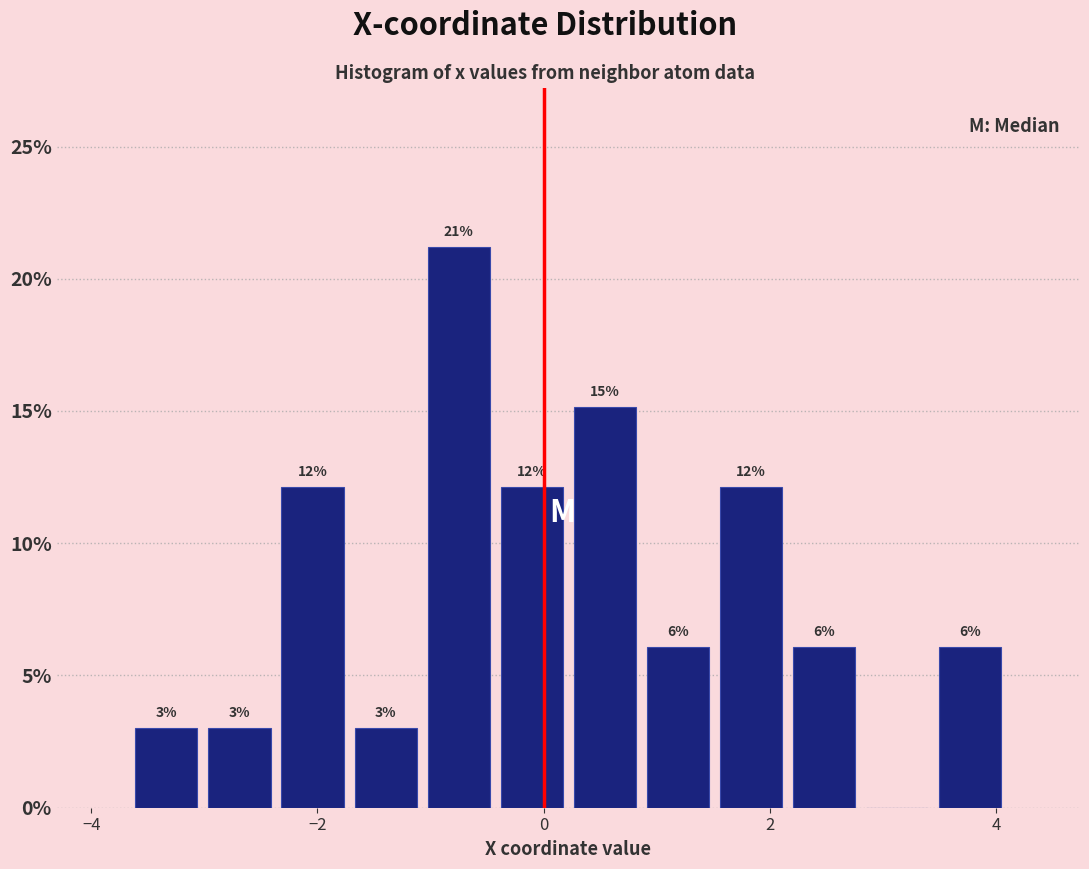

Read against the x-axis, roughly where is the centre of the tallest bar?

-0.8